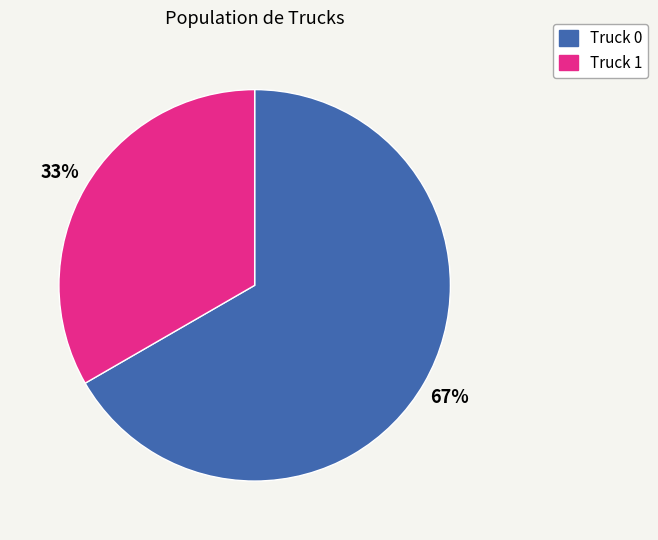

Is there a majority slice in this chart?

Yes